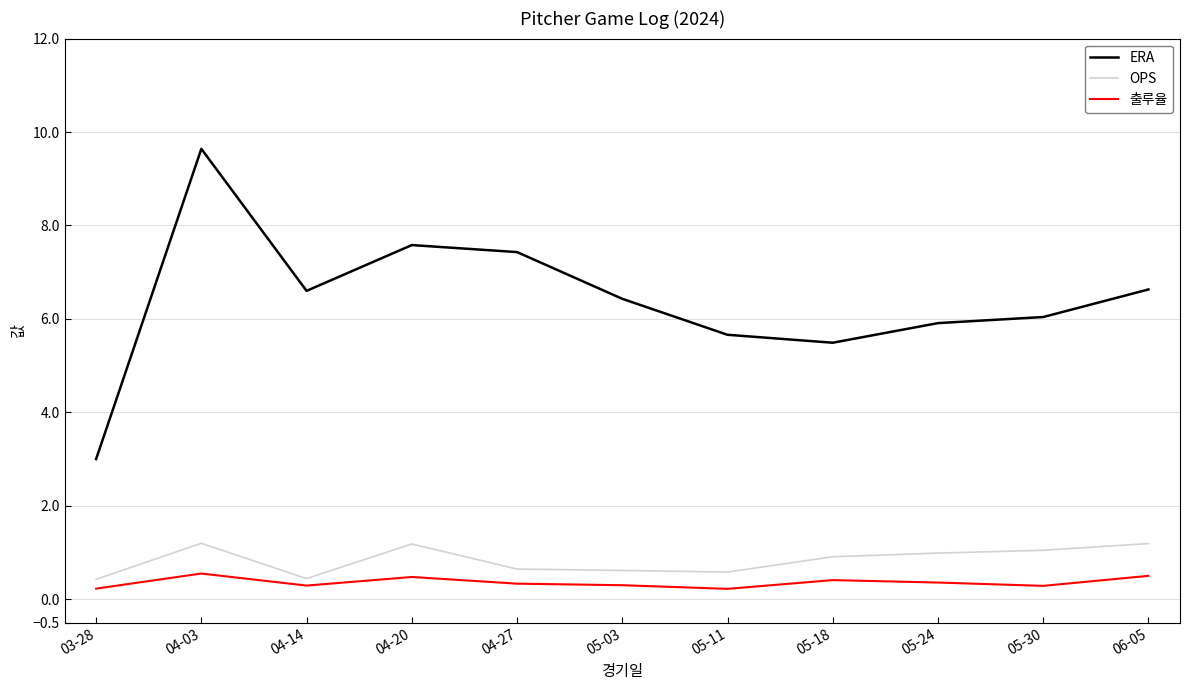

In ERA, how many points are higher than both neighbors (excluding endpoints)?

2